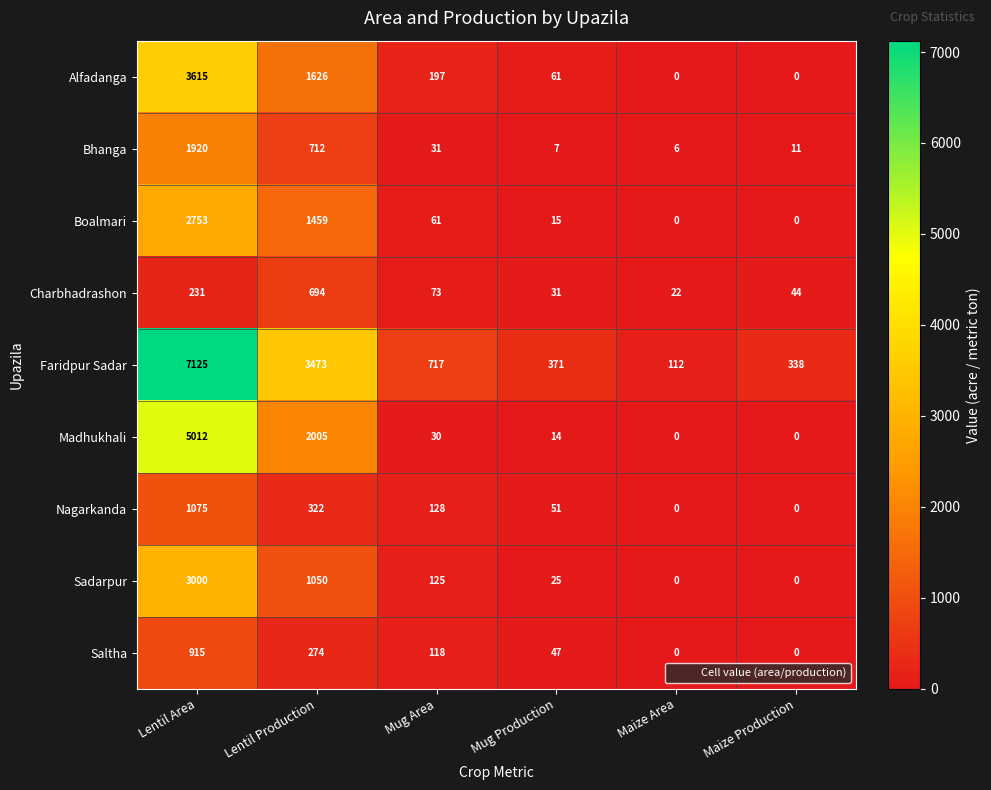

Rank the series by their maximum value, from lowest to highest.

Charbhadrashon, Saltha, Nagarkanda, Bhanga, Boalmari, Sadarpur, Alfadanga, Madhukhali, Faridpur Sadar